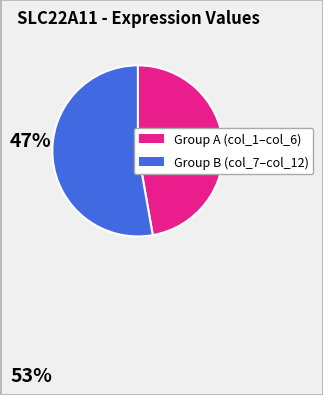

How many segments does this pie chart have?

2